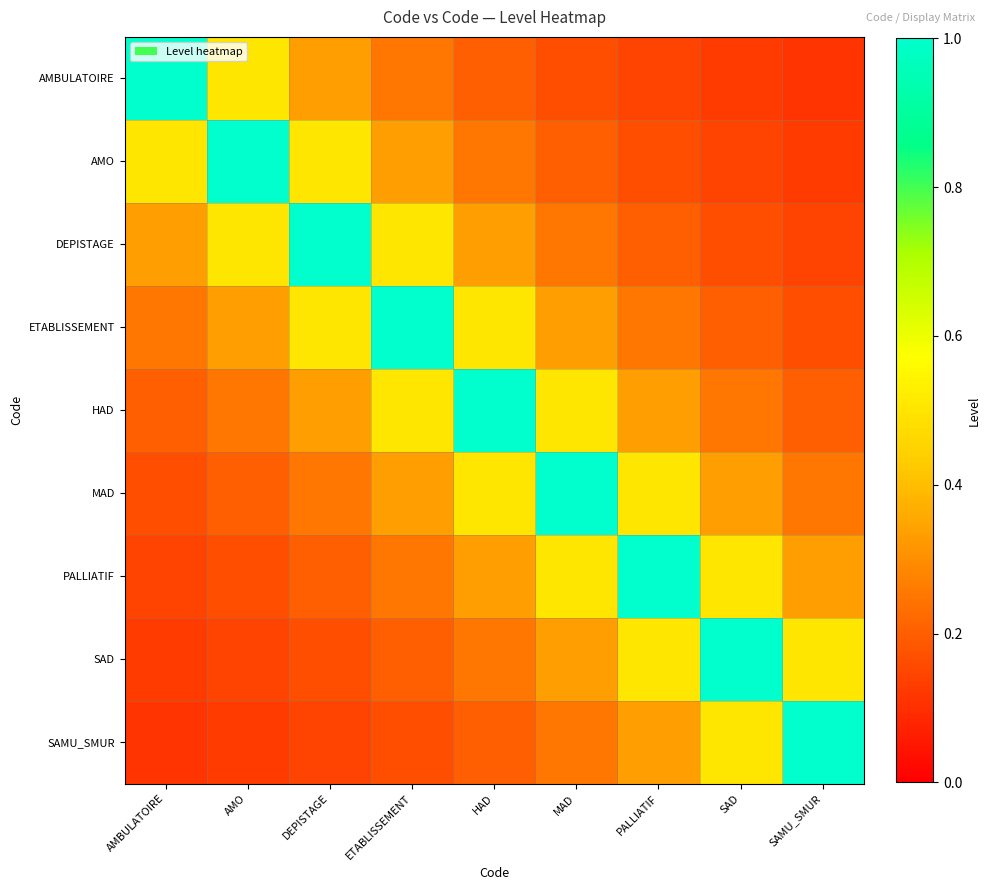

At which category does the chart reach its peak across all series?

AMBULATOIRE